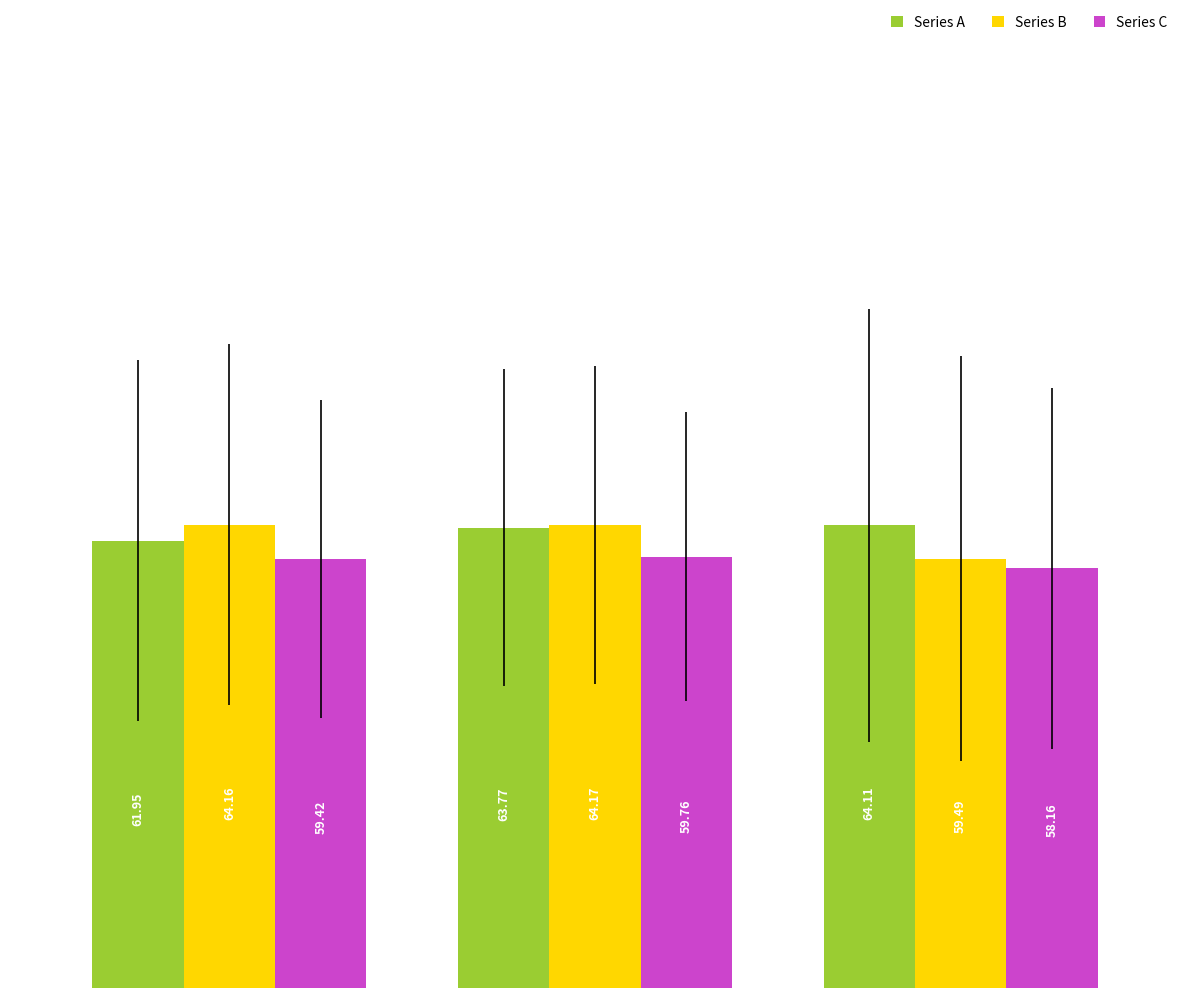

Which series has the largest range (max minus min)?

Series B